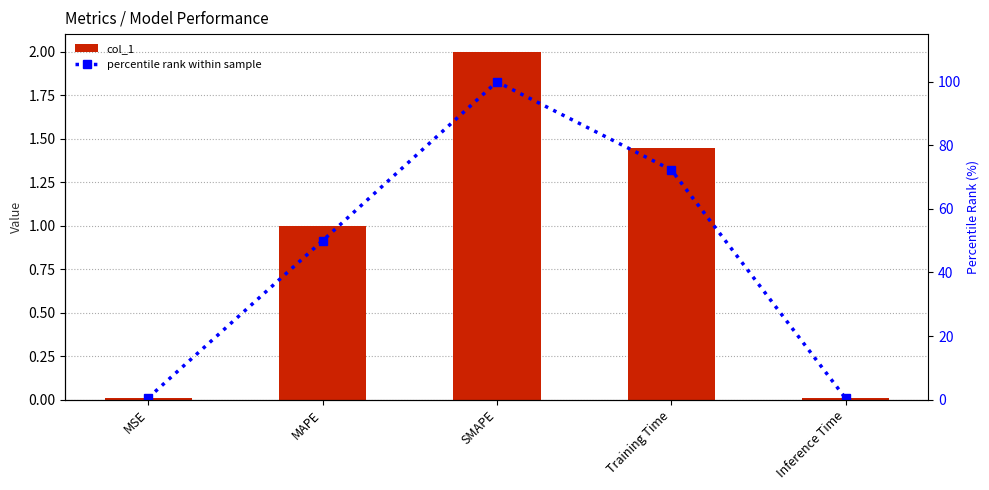

At which category does the chart reach its minimum across all series?

Inference Time